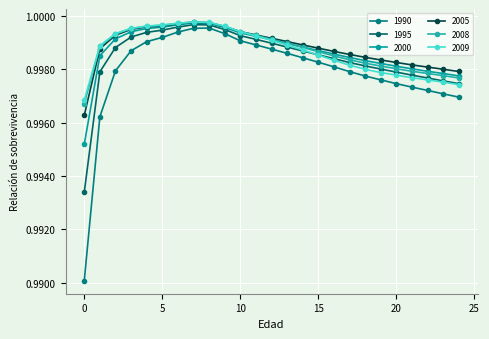

How many categories are shown in the chart?

25